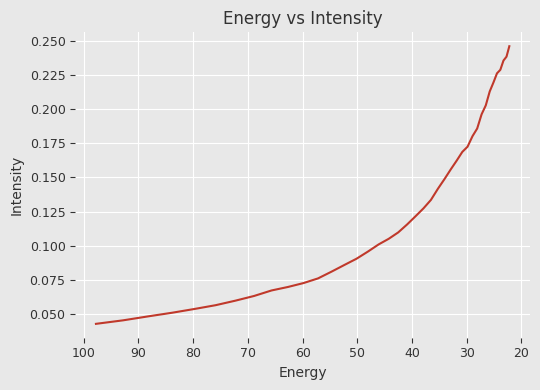

Which has a higher value, 38 or 70?

38